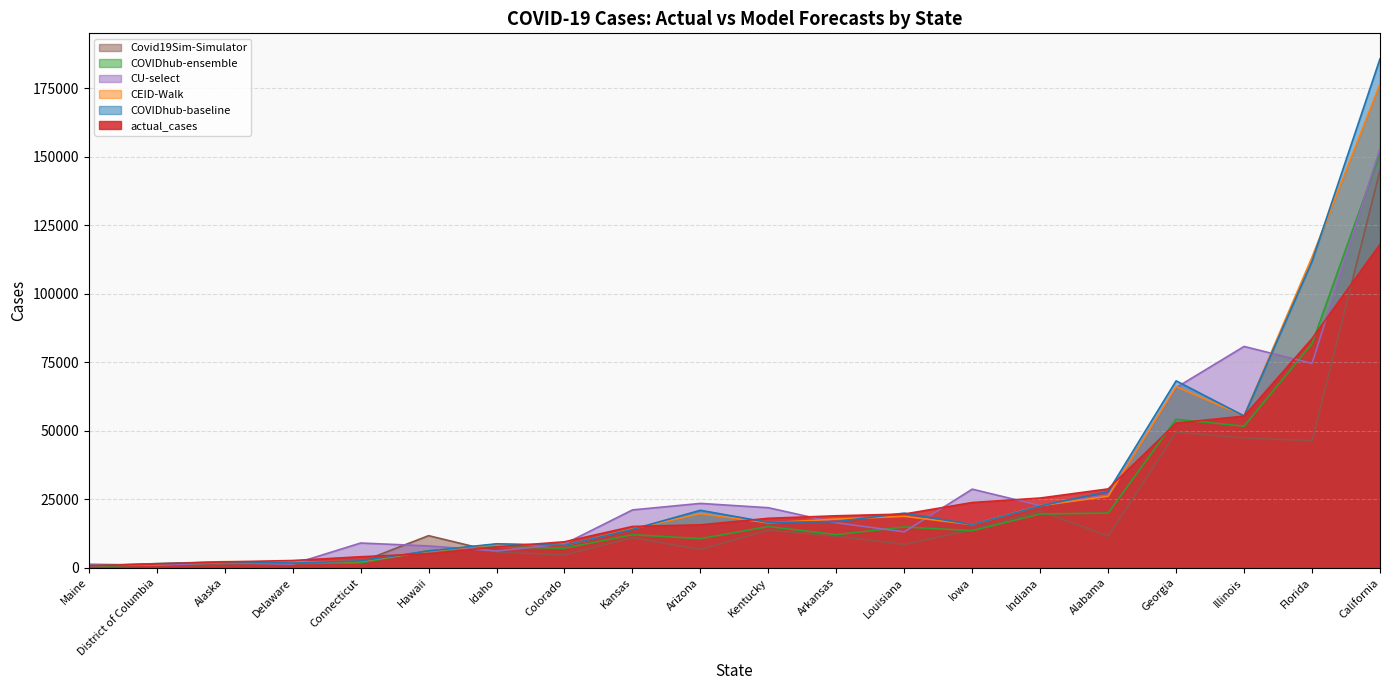

Which series has the largest total across all categories?

COVIDhub-baseline